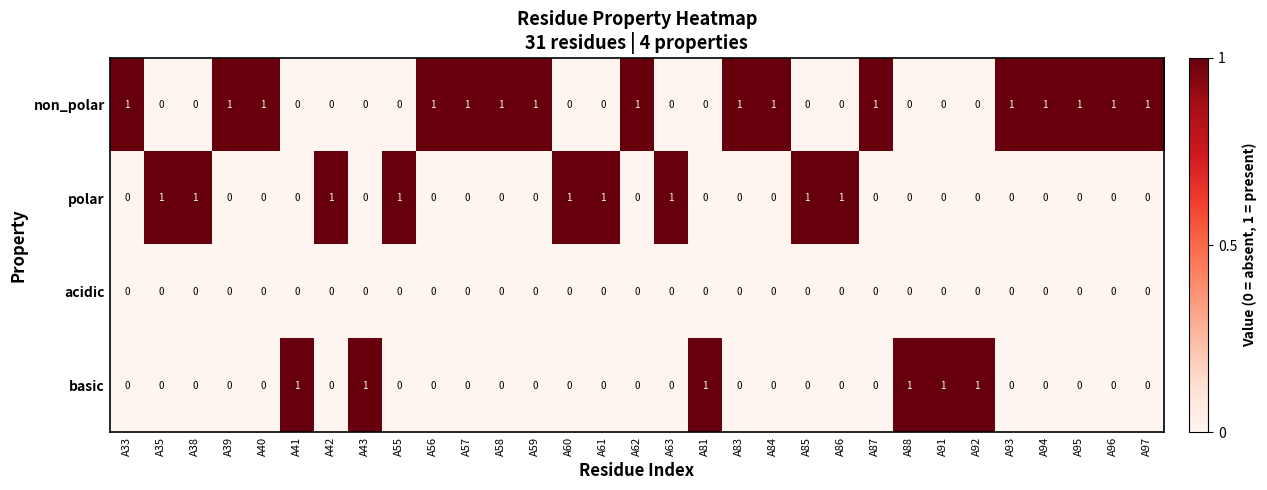

True or false: non_polar has a value of 0 at A43.

True